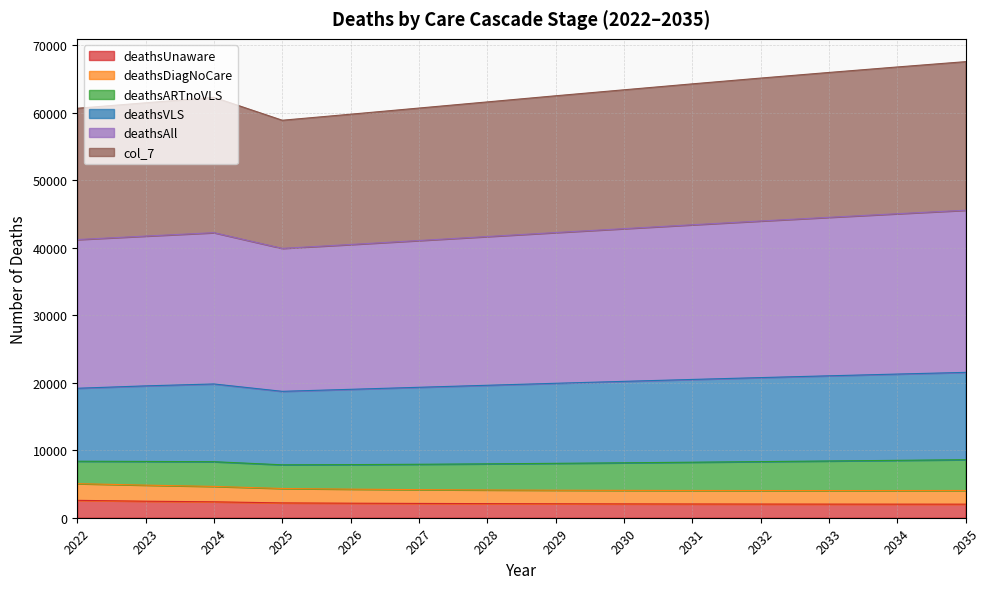

How many data points in deathsAll are less than 42267?

7